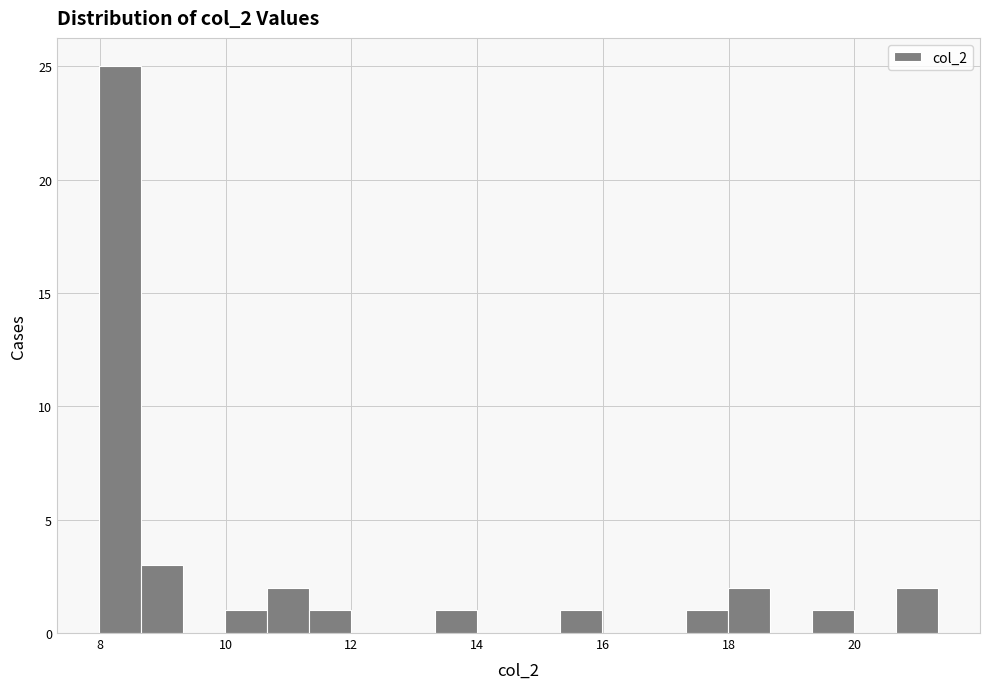

Read against the x-axis, roughly where is the centre of the tallest bar?

8.4